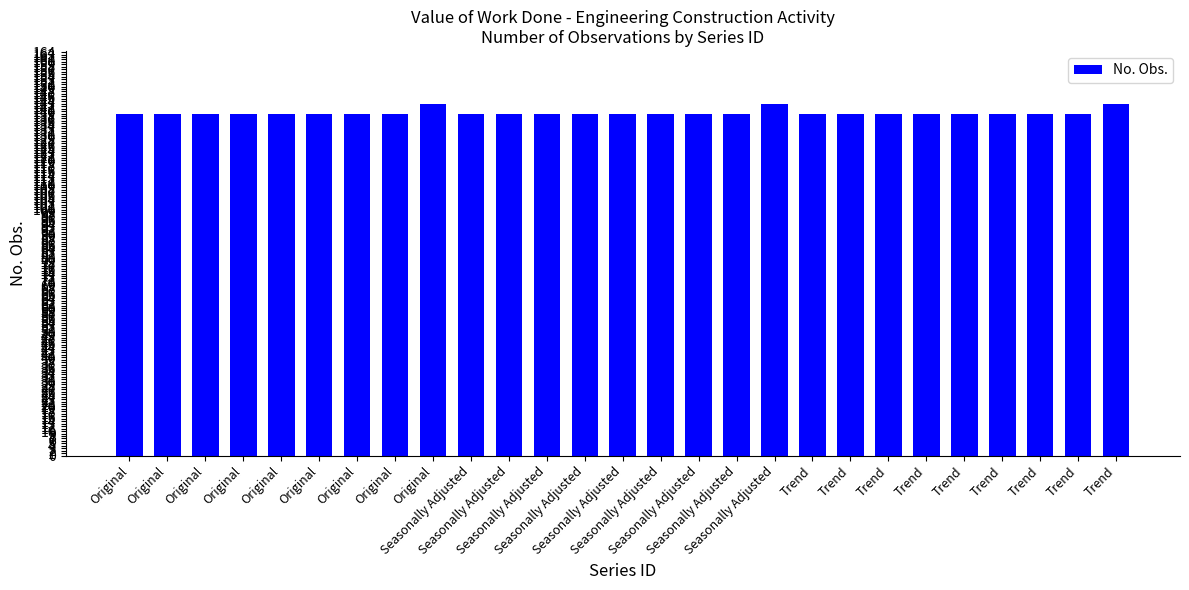

What is the sum of the values at Seasonally Adjusted and Seasonally Adjusted?

282